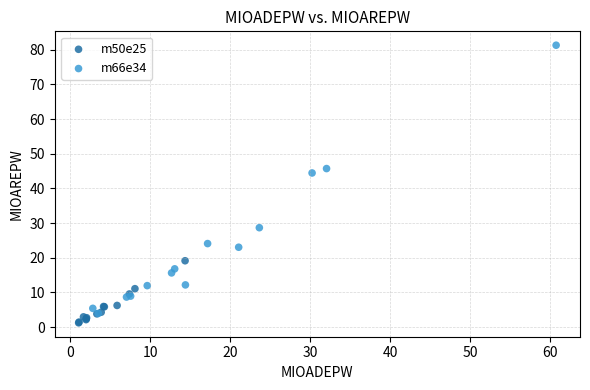

Which series contains the highest Y value?

m66e34